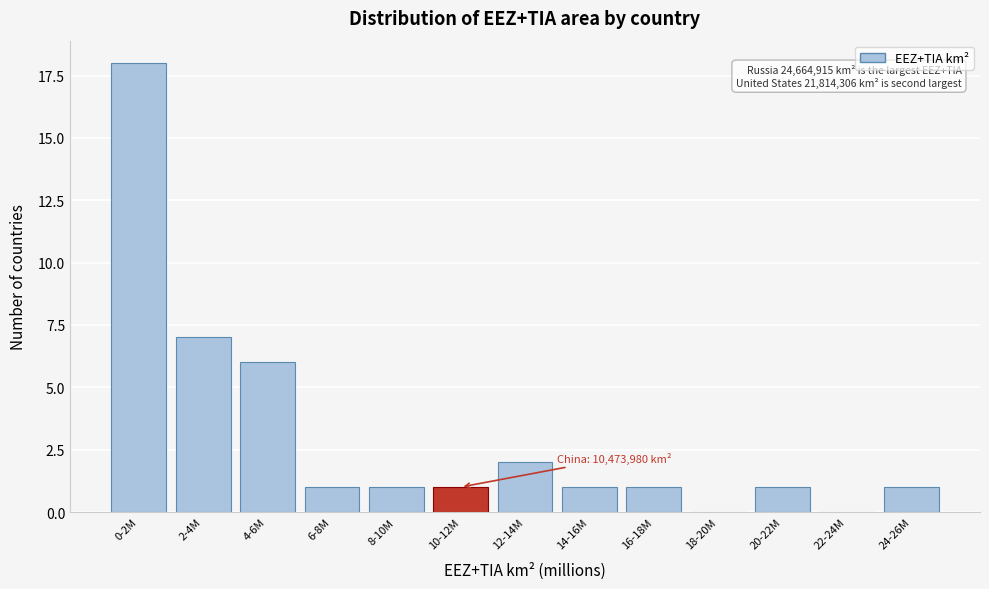

Reading right to left, what are all the values shown in this chart?

24-26M=1	22-24M=0	20-22M=1	18-20M=0	16-18M=1	14-16M=1	12-14M=2	10-12M=1	8-10M=1	6-8M=1	4-6M=6	2-4M=7	0-2M=18